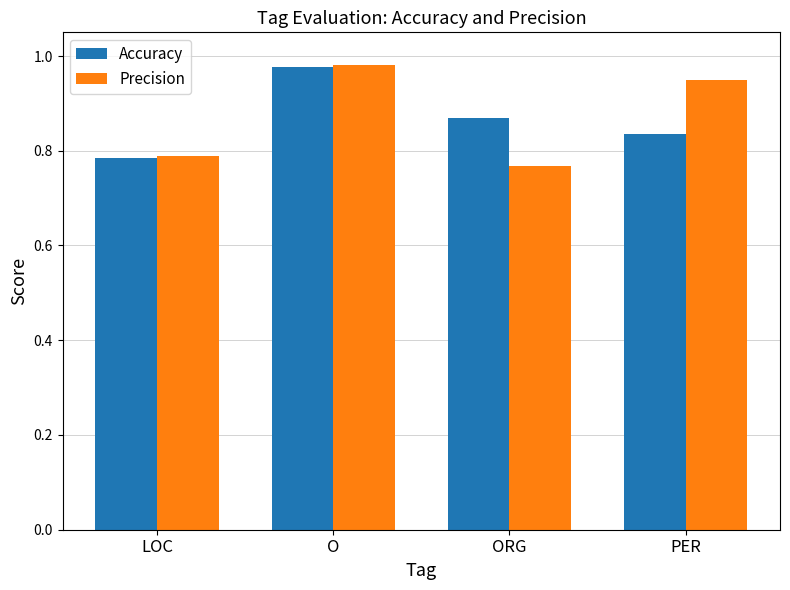

Where is Accuracy nearest to the value 0?

LOC